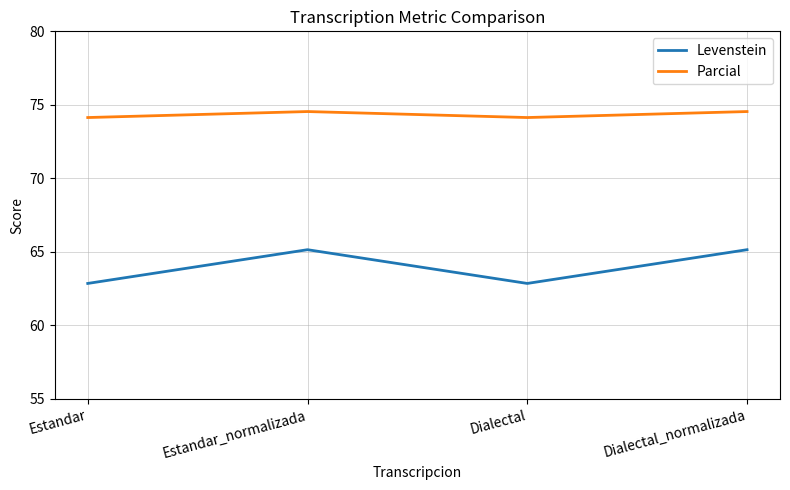

What is the difference between the second highest and second lowest values in the Parcial series?

0.4